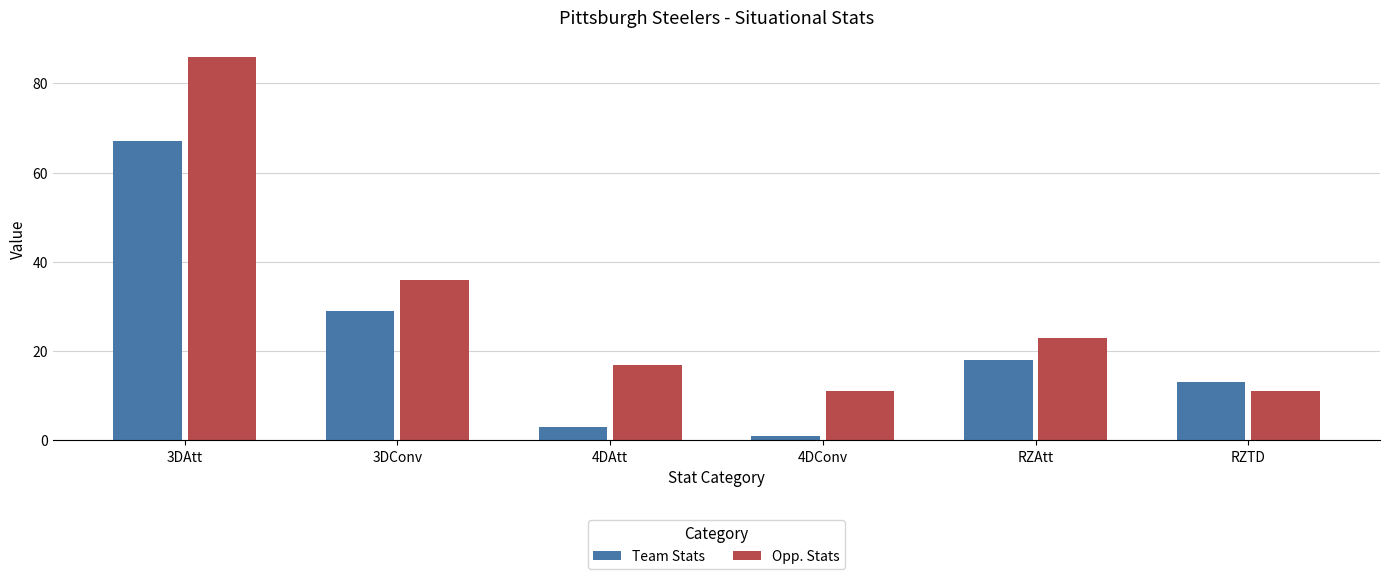

What is the maximum value for Opp. Stats?

86